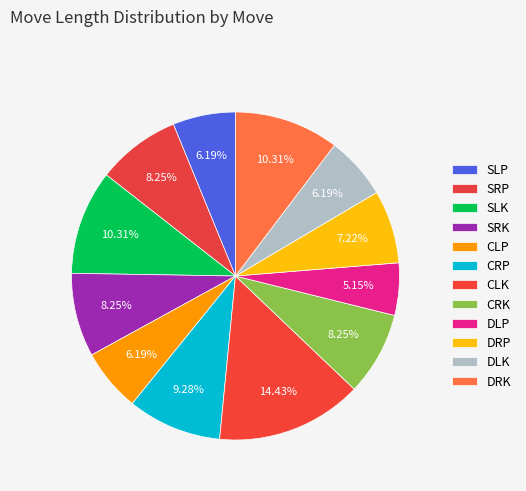

Count the number of slices in the pie.

12